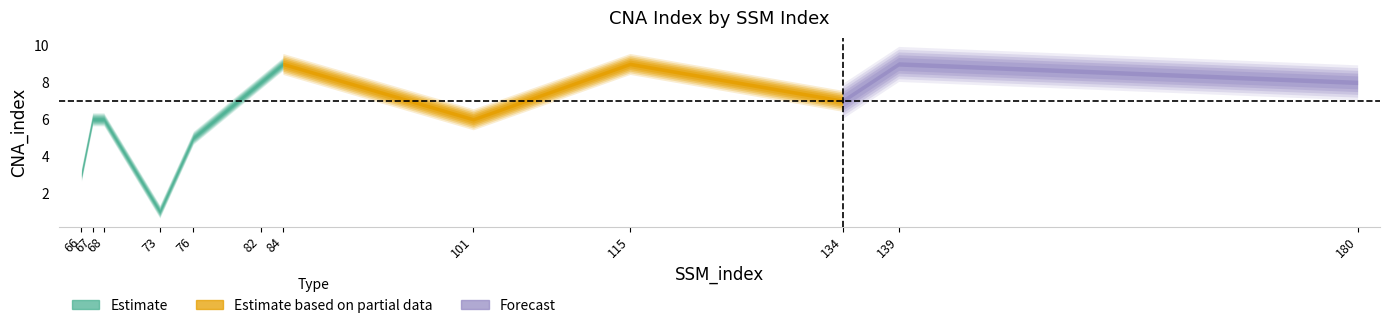

How many points are higher than both their immediate neighbors (excluding endpoints)?

3